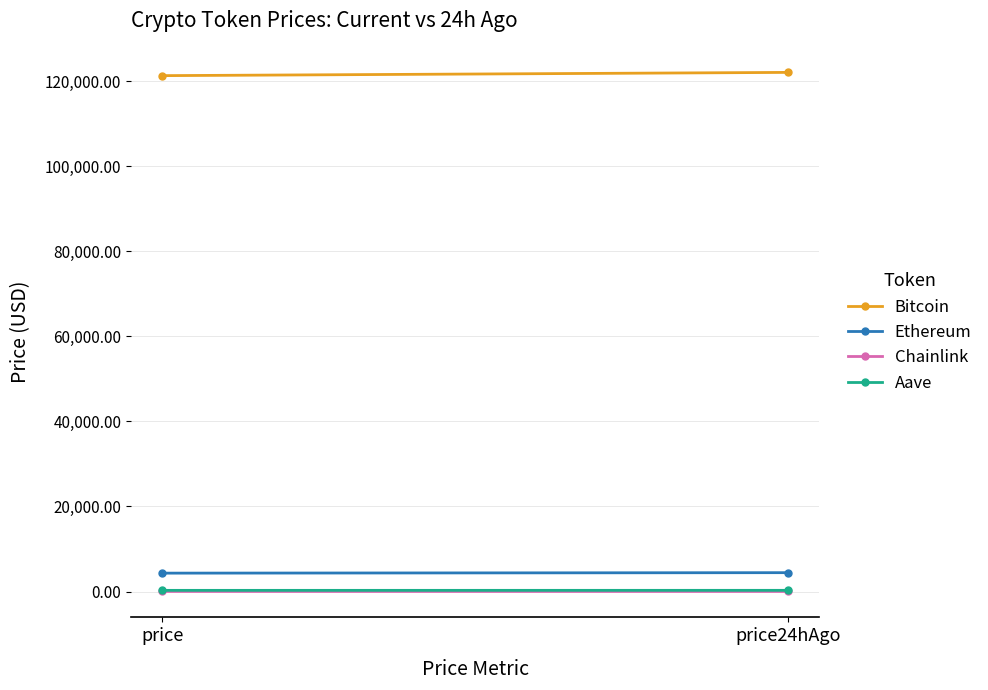

What is the total value across all series at price?

125877.7